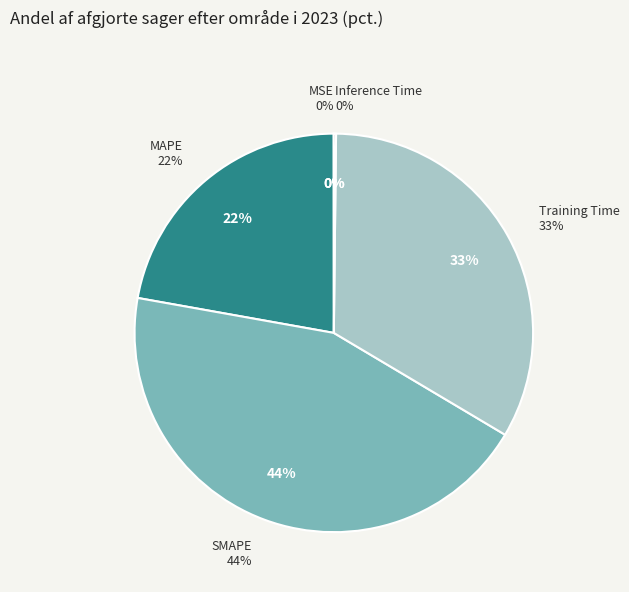

The MSE slice represents 0% of the pie. True or false?

True